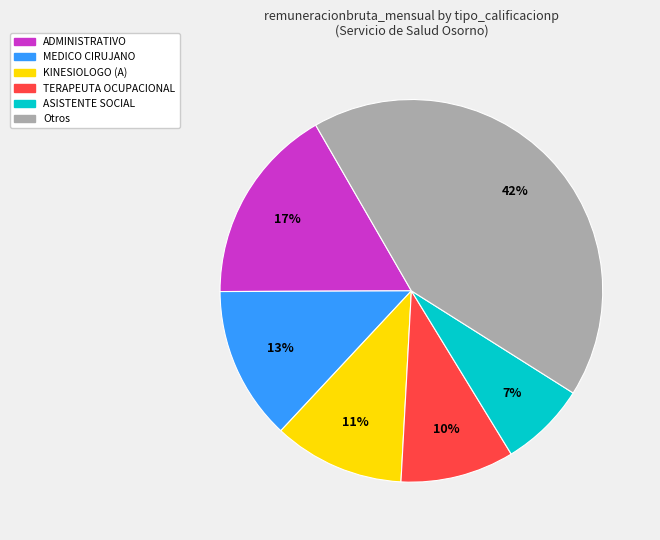

To the nearest percent, what is the average slice percentage?

17%